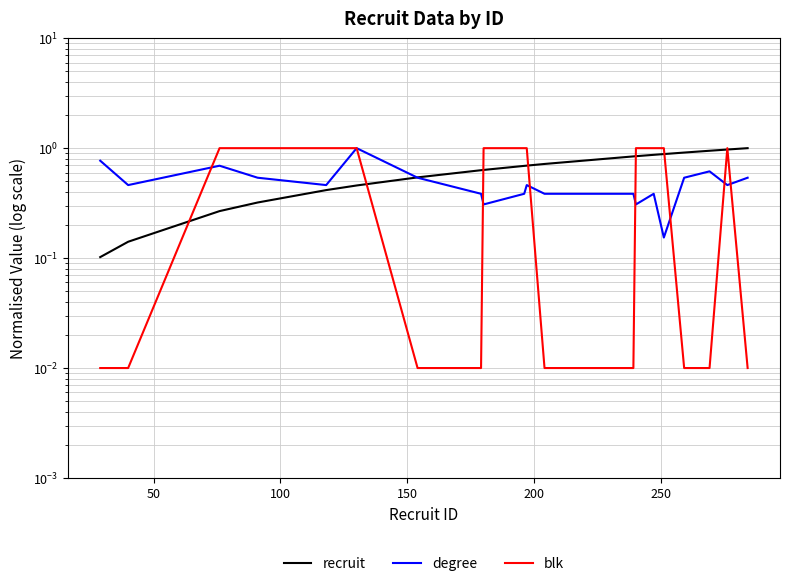

Reading left to right, transcribe all the data shown in this chart.

recruit: 0.1	0.1	0.3	0.3	0.4	0.5	0.5	0.6	0.6	0.7	0.7	0.7	0.8	0.8	0.9	0.9	0.9	0.9	1.0	1.0
degree: 0.8	0.5	0.7	0.5	0.5	1.0	0.5	0.4	0.3	0.4	0.5	0.4	0.4	0.3	0.4	0.2	0.5	0.6	0.5	0.5
blk: 0.0	0.0	1.0	1.0	1.0	1.0	0.0	0.0	1.0	1.0	1.0	0.0	0.0	1.0	1.0	1.0	0.0	0.0	1.0	0.0